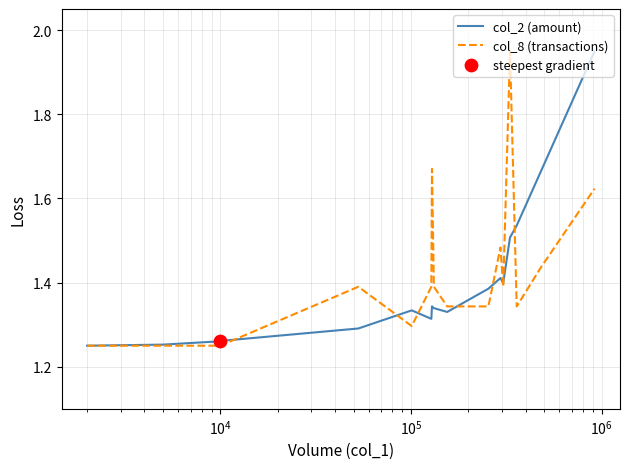

What are all the series names shown in the legend?

col_2 (amount), col_8 (transactions)